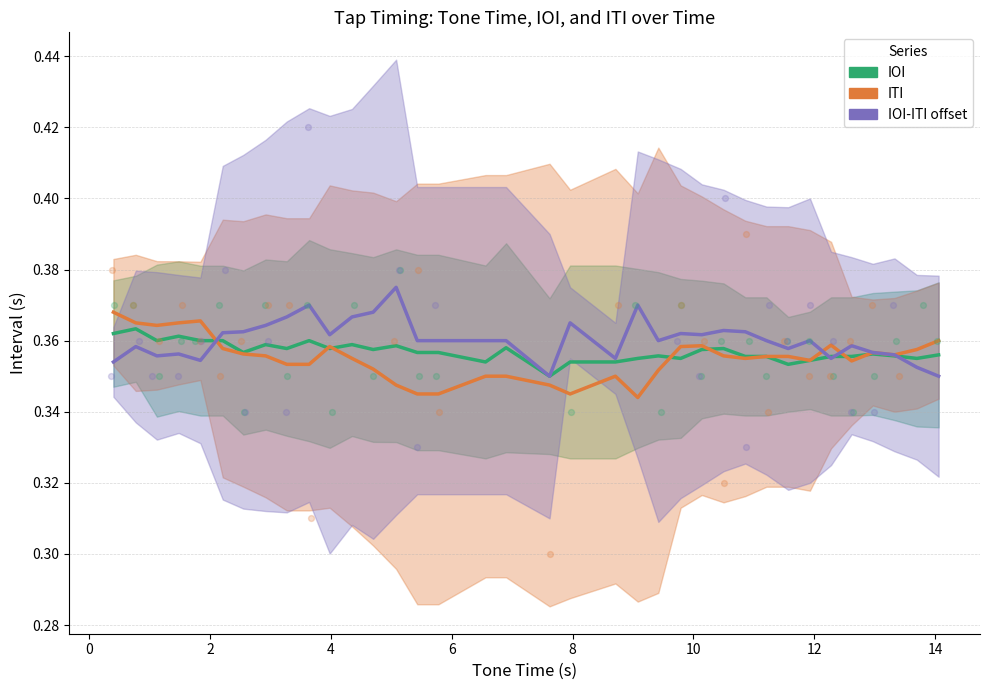

At how many categories does at least one series exceed 0?

36